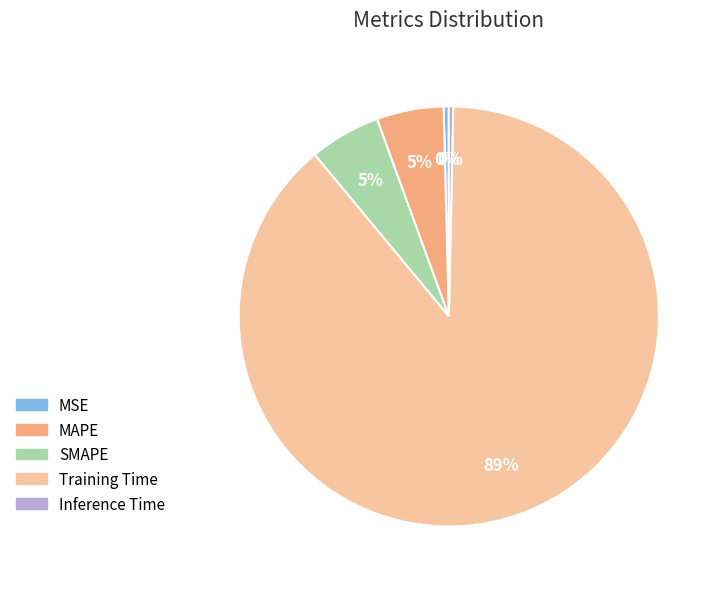

Which slice represents more than half of the pie?

Training Time